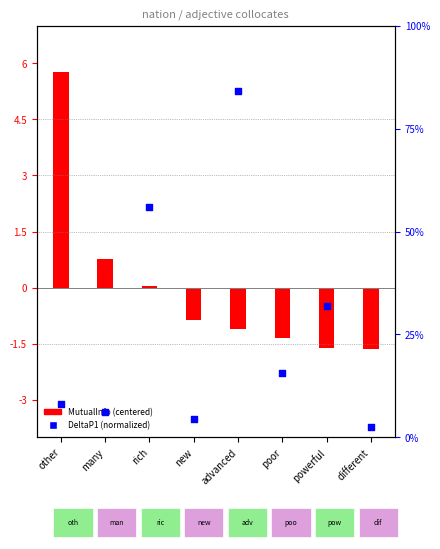

At which category is the sum across all series the highest?

advanced